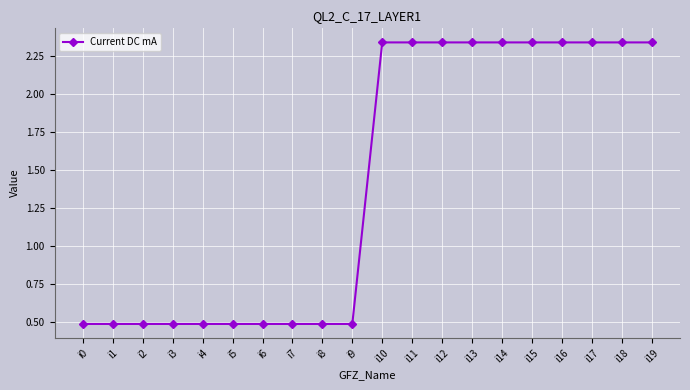

How many lines are shown in the chart?

1